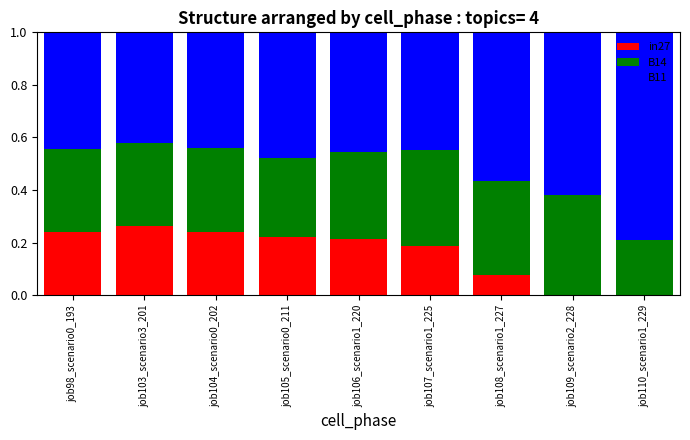

What is the total value across all series at job106_scenario1_220?

1.0